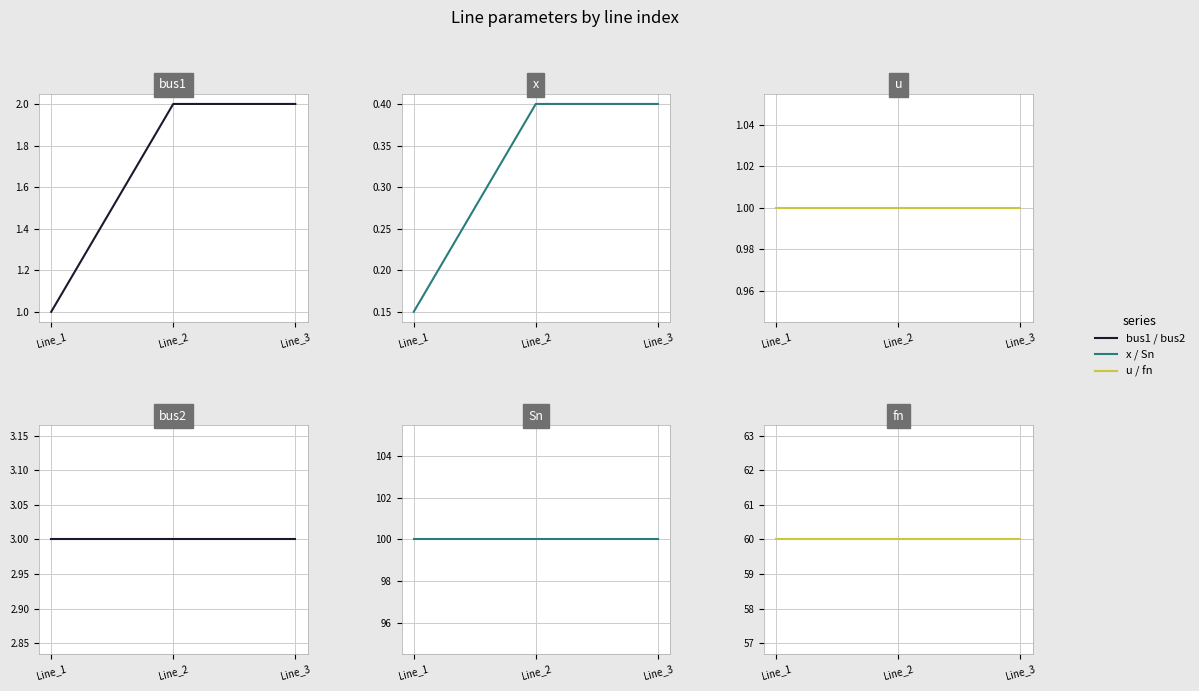

At how many categories does at least one series exceed 67?

3